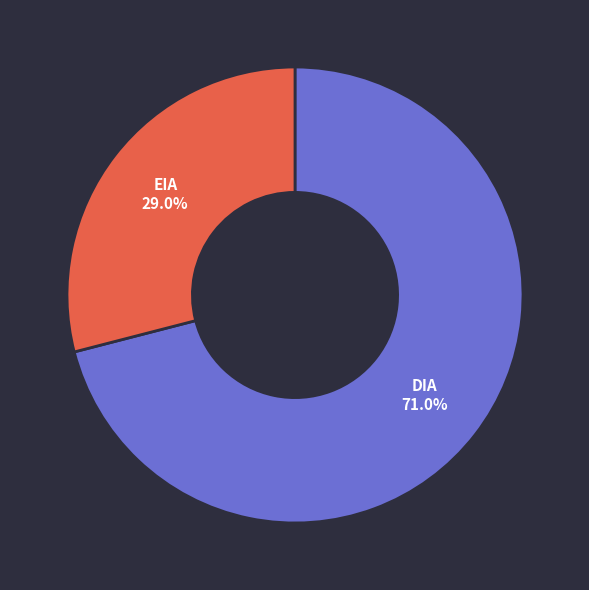

Does any single category account for the majority?

Yes